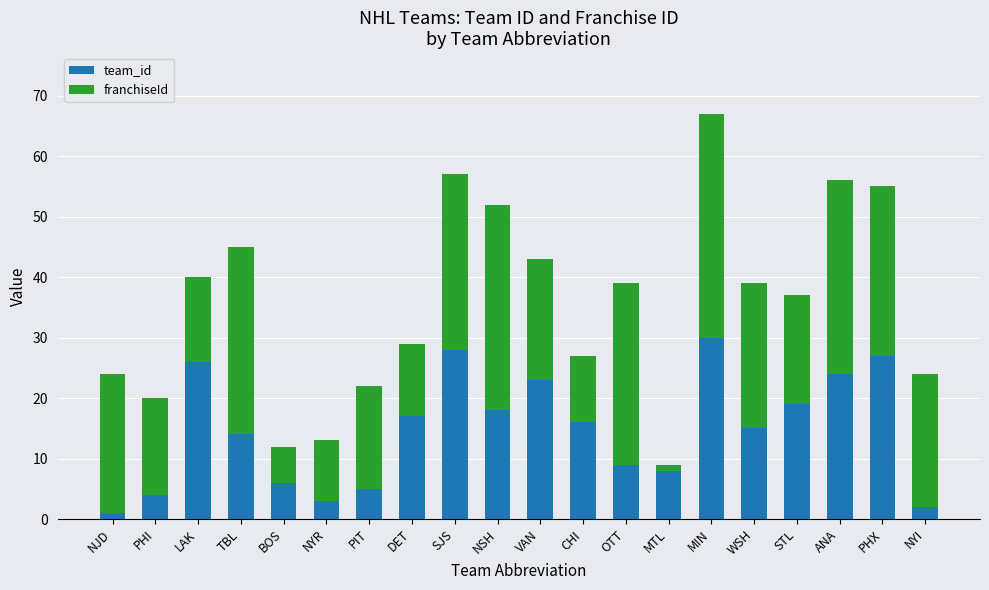

At which category is the sum across all series the highest?

MIN